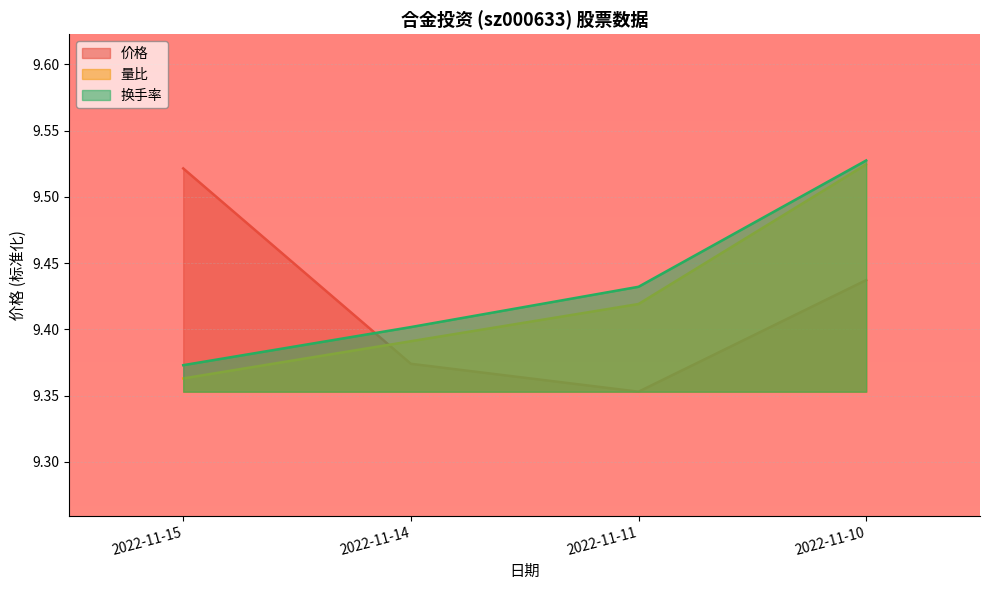

Reading left to right, extract all data points from this chart.

价格: 2022-11-15=9.5	2022-11-14=9.4	2022-11-11=9.4	2022-11-10=9.4
量比: 2022-11-15=9.4	2022-11-14=9.4	2022-11-11=9.4	2022-11-10=9.5
换手率: 2022-11-15=9.4	2022-11-14=9.4	2022-11-11=9.4	2022-11-10=9.5